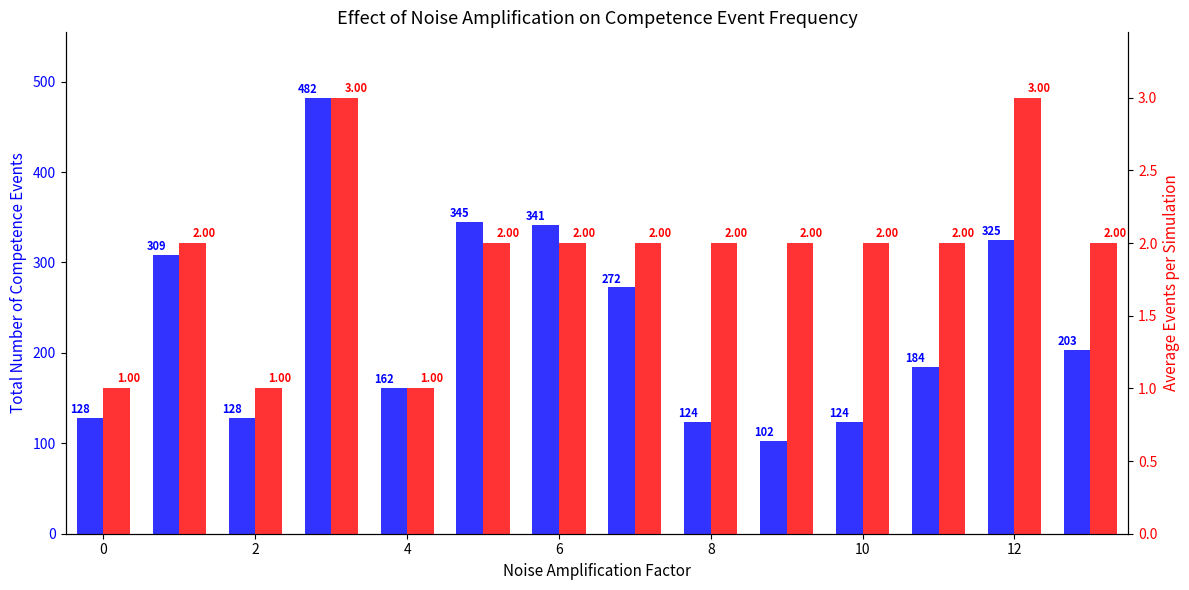

Count the number of data series in this chart.

2